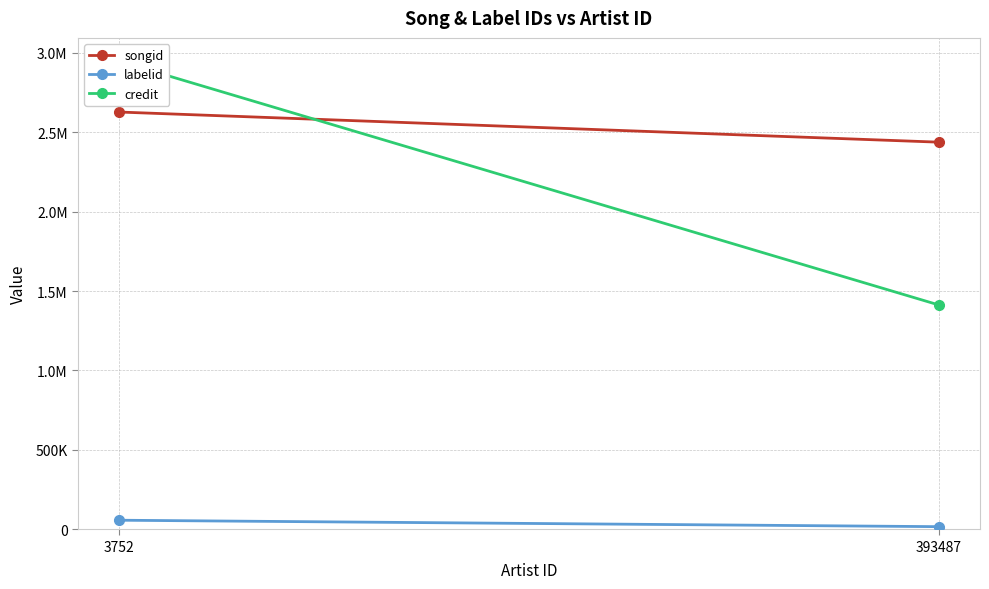

Count the songid values in the range 2438029 to 2627944.

2